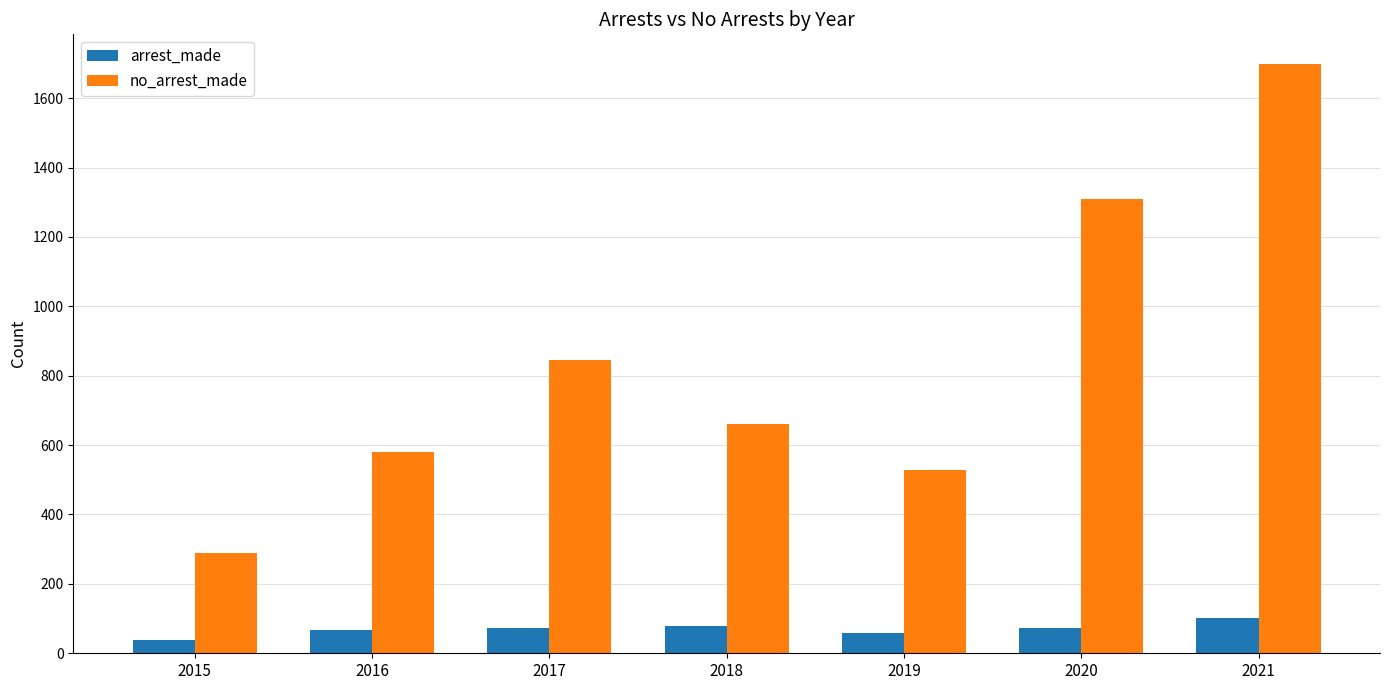

Which category has the lowest value across all series?

2015